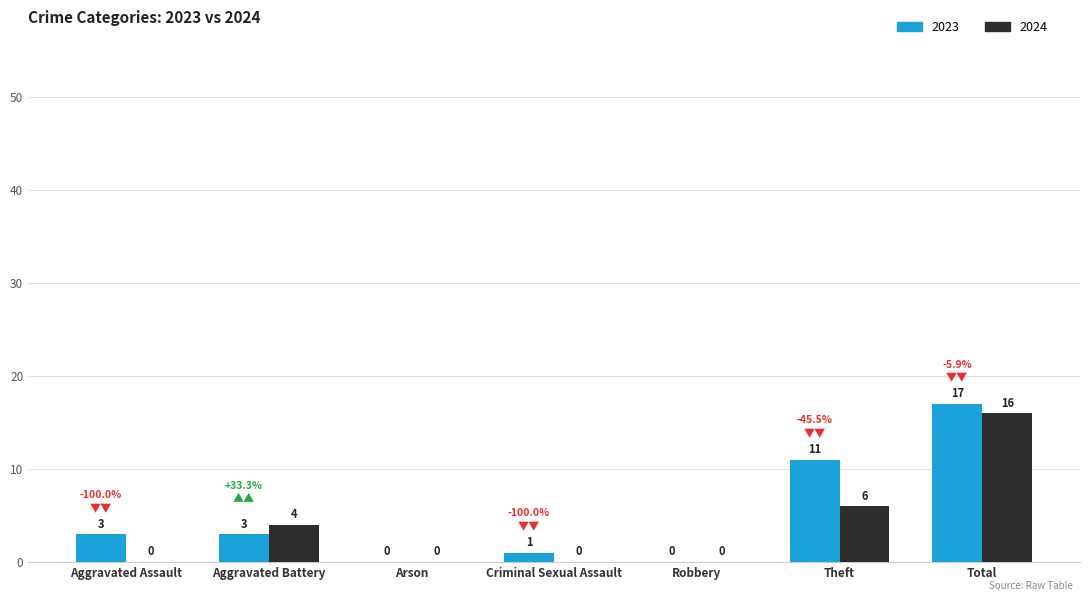

Where is 2024 nearest to the value 8?

Theft